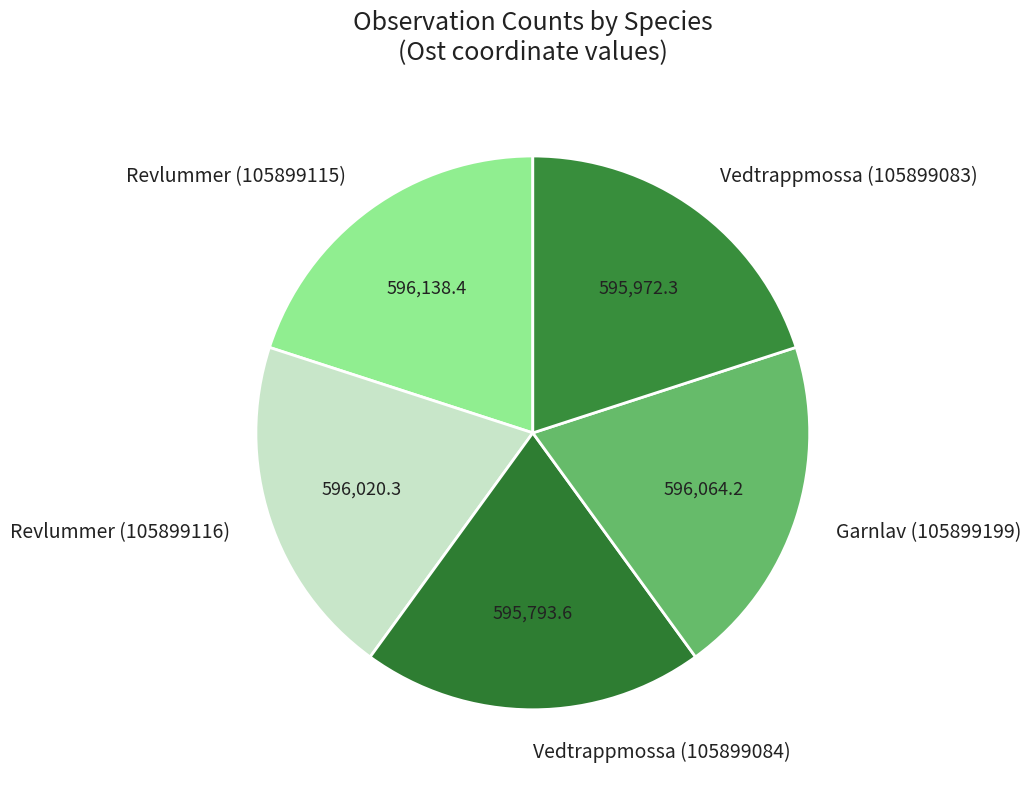

How many slices are in this pie chart?

5